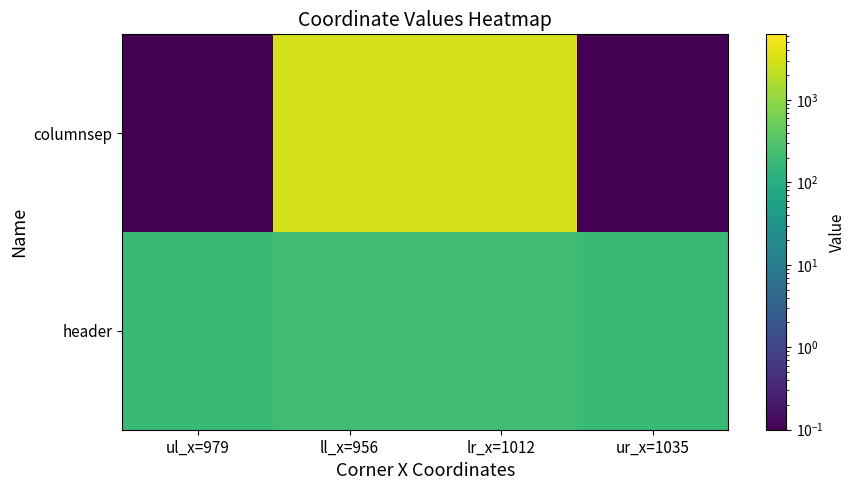

Reading left to right, transcribe all the data shown in this chart.

columnsep: ul_x=979=0.1	ll_x=956=3133.0	lr_x=1012=3133.0	ur_x=1035=0.1
header: ul_x=979=169.0	ll_x=956=213.0	lr_x=1012=213.0	ur_x=1035=169.0